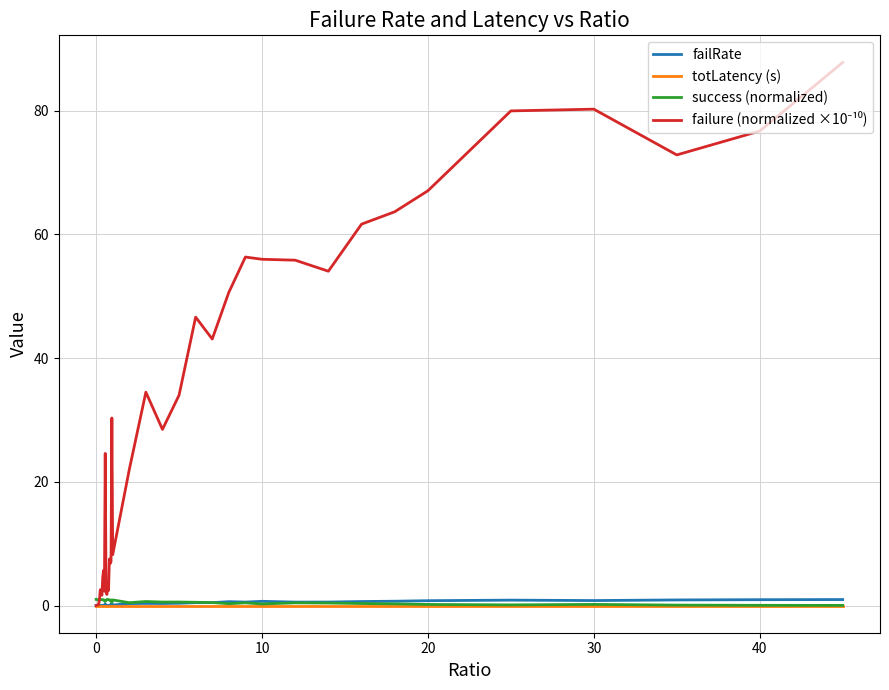

Is this an area chart (filled region under the line)?

No